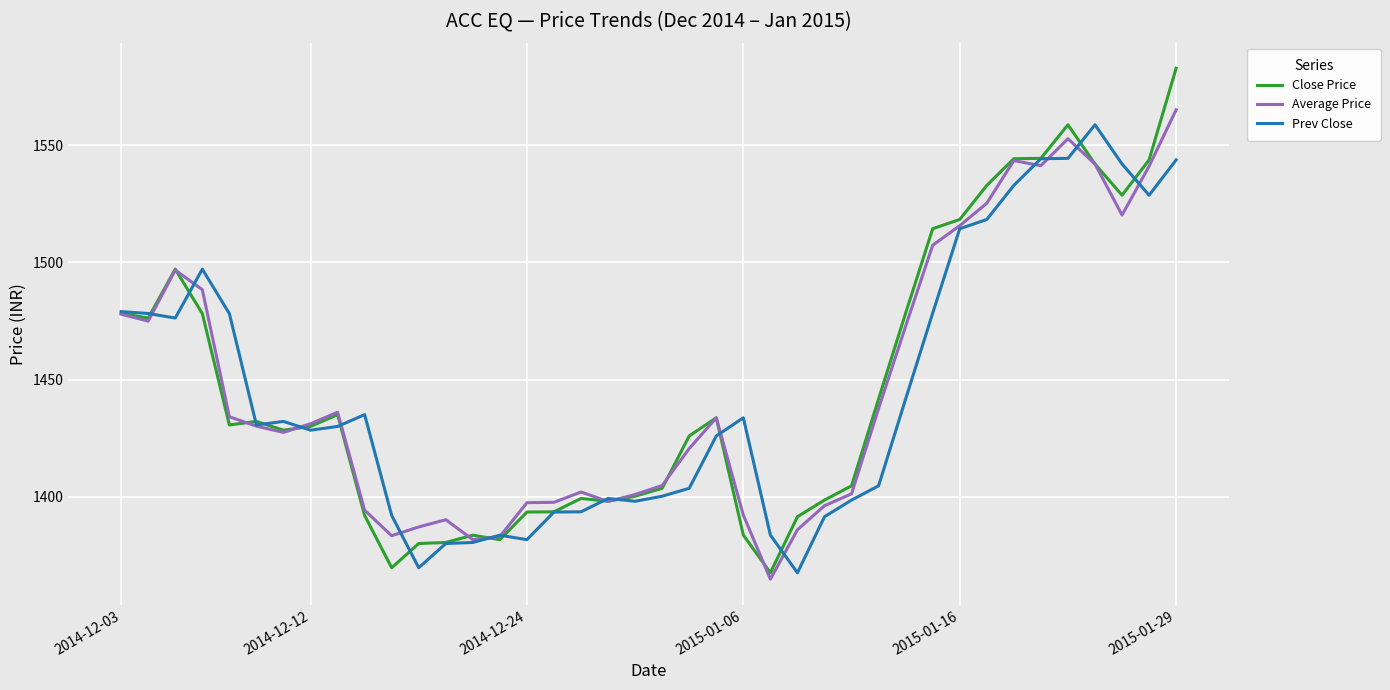

Which series ends up on top after the final intersection of Prev Close and Close Price?

Close Price